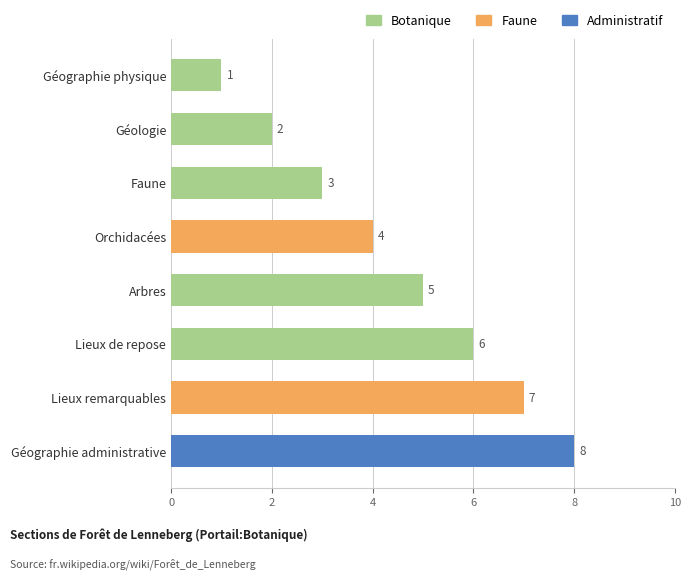

Count the values in the range 3 to 7.

5